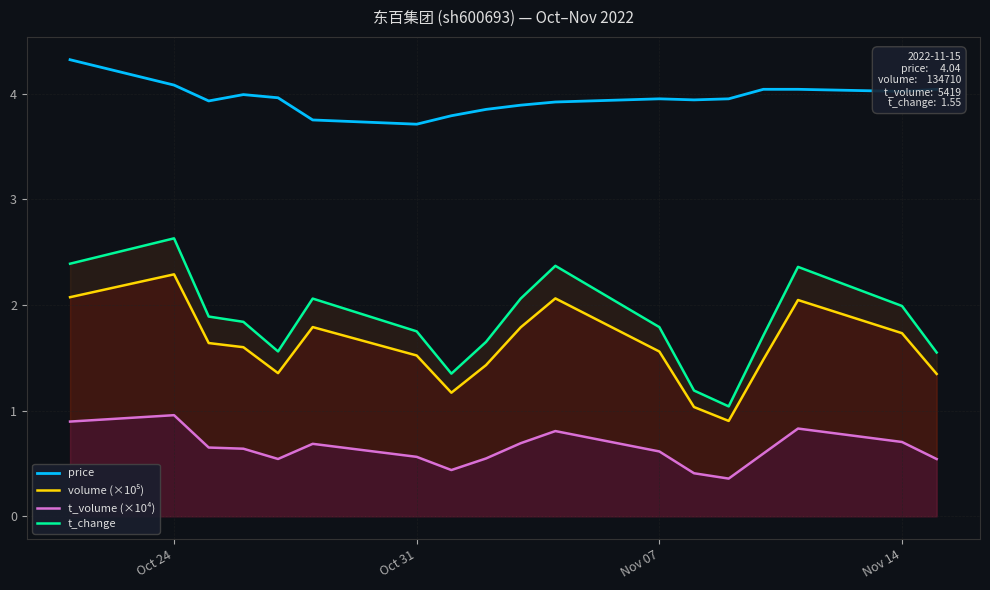

List the series in order of their peak value, lowest first.

t_volume (×10⁴), volume (×10⁵), t_change, price